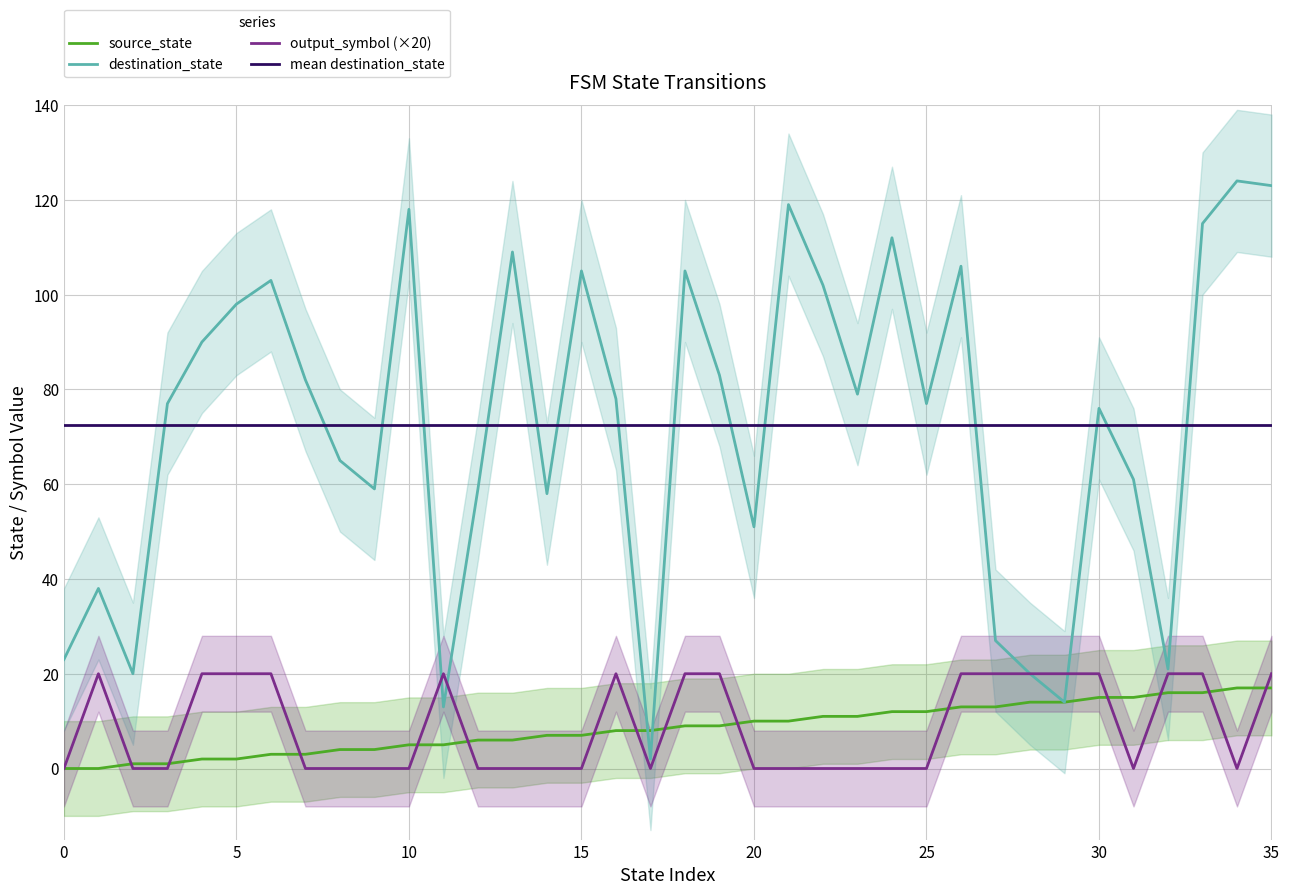

At which label does source_state first exceed 9?

20